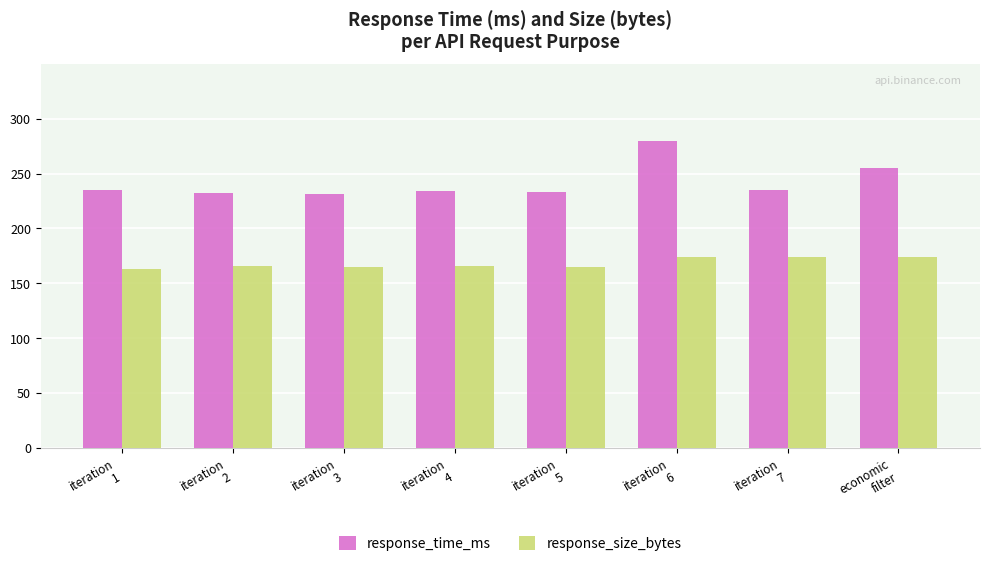

Rank the series by their average value, from highest to lowest.

response_time_ms, response_size_bytes